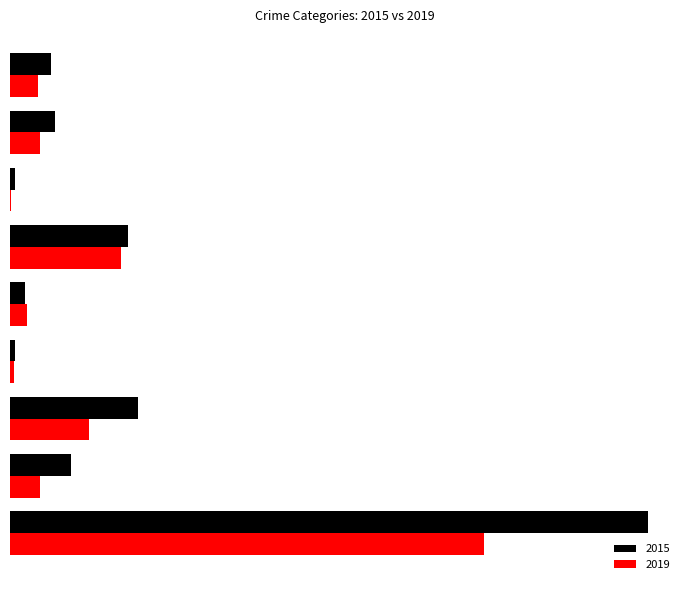

Read the 2015 value at Robbery, to the nearest 10.

50